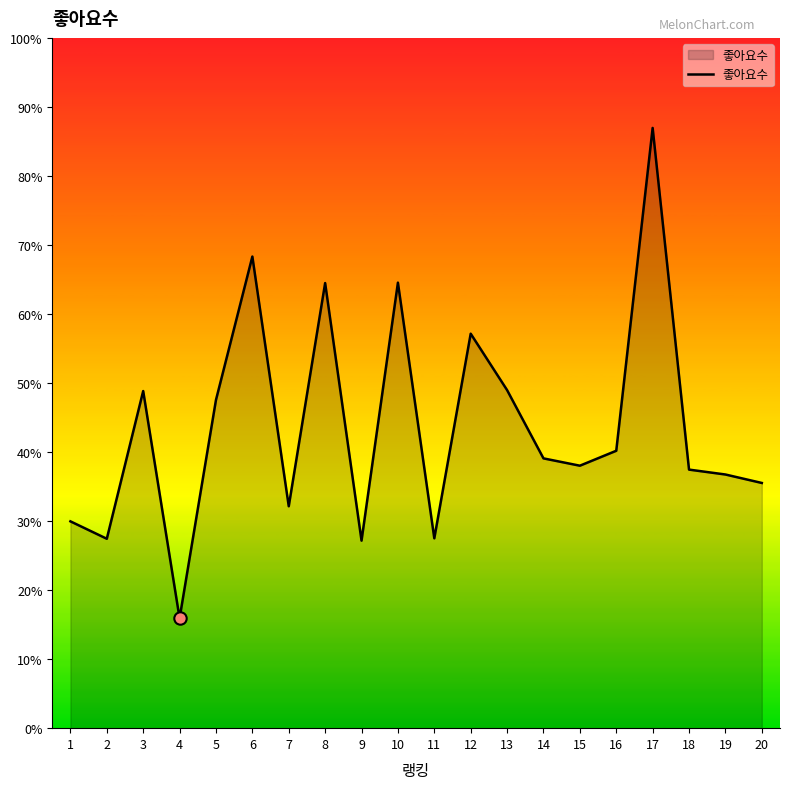

Between 6 and 5, which is larger?

6